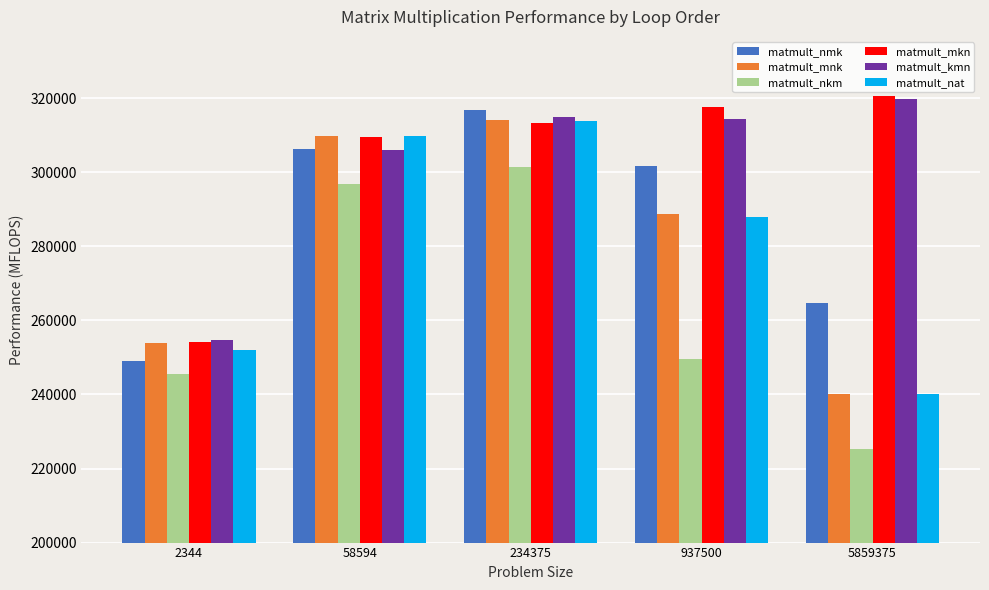

Between 2344 and 234375, which series saw the biggest shift?

matmult_nmk